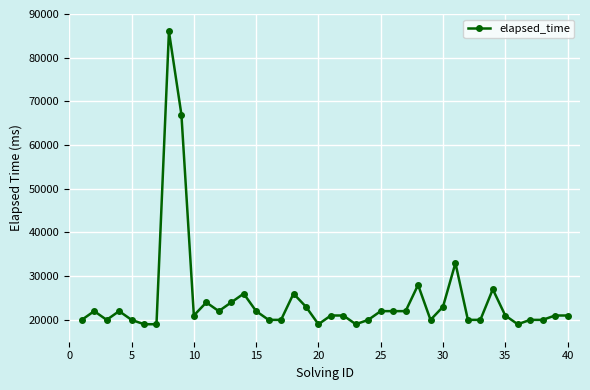

True or false: the data has more than 0 interior local peaks.

True